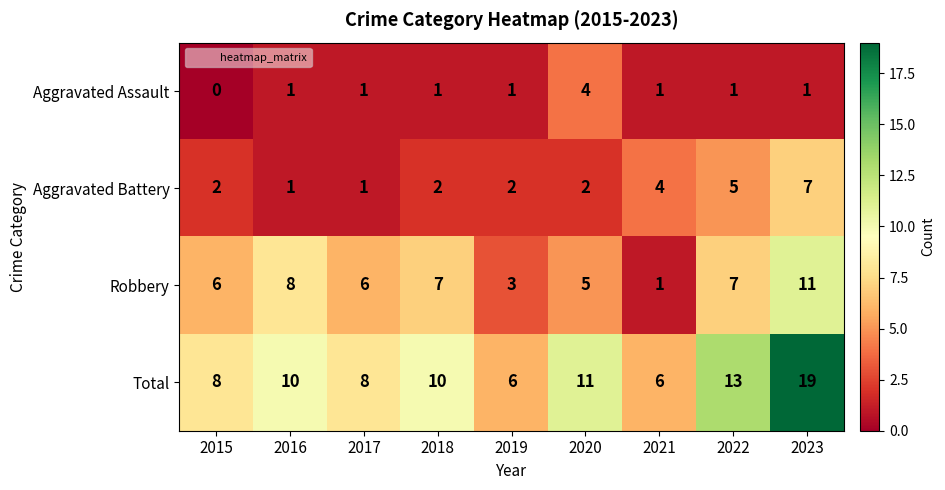

Count the Robbery values in the range 5 to 7.

5